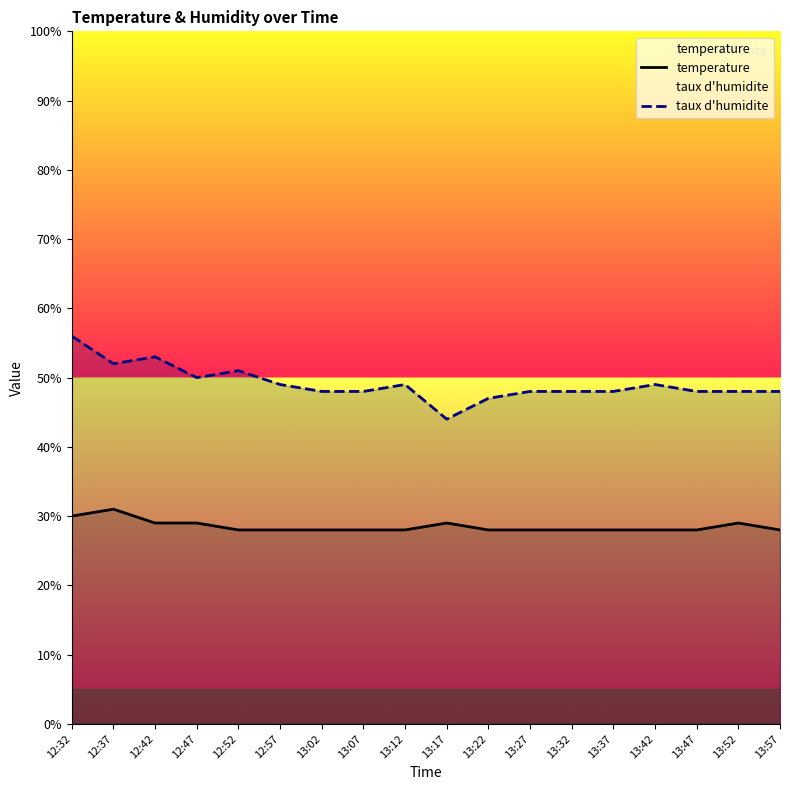

Which series has the largest total across all categories?

taux d'humidite